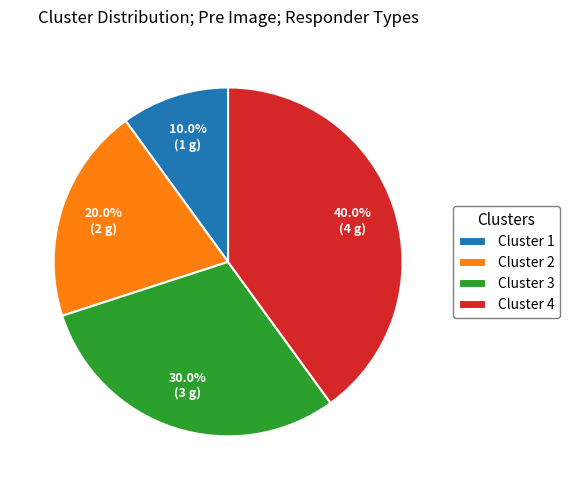

Which has a higher value, Cluster 3 or Cluster 2?

Cluster 3